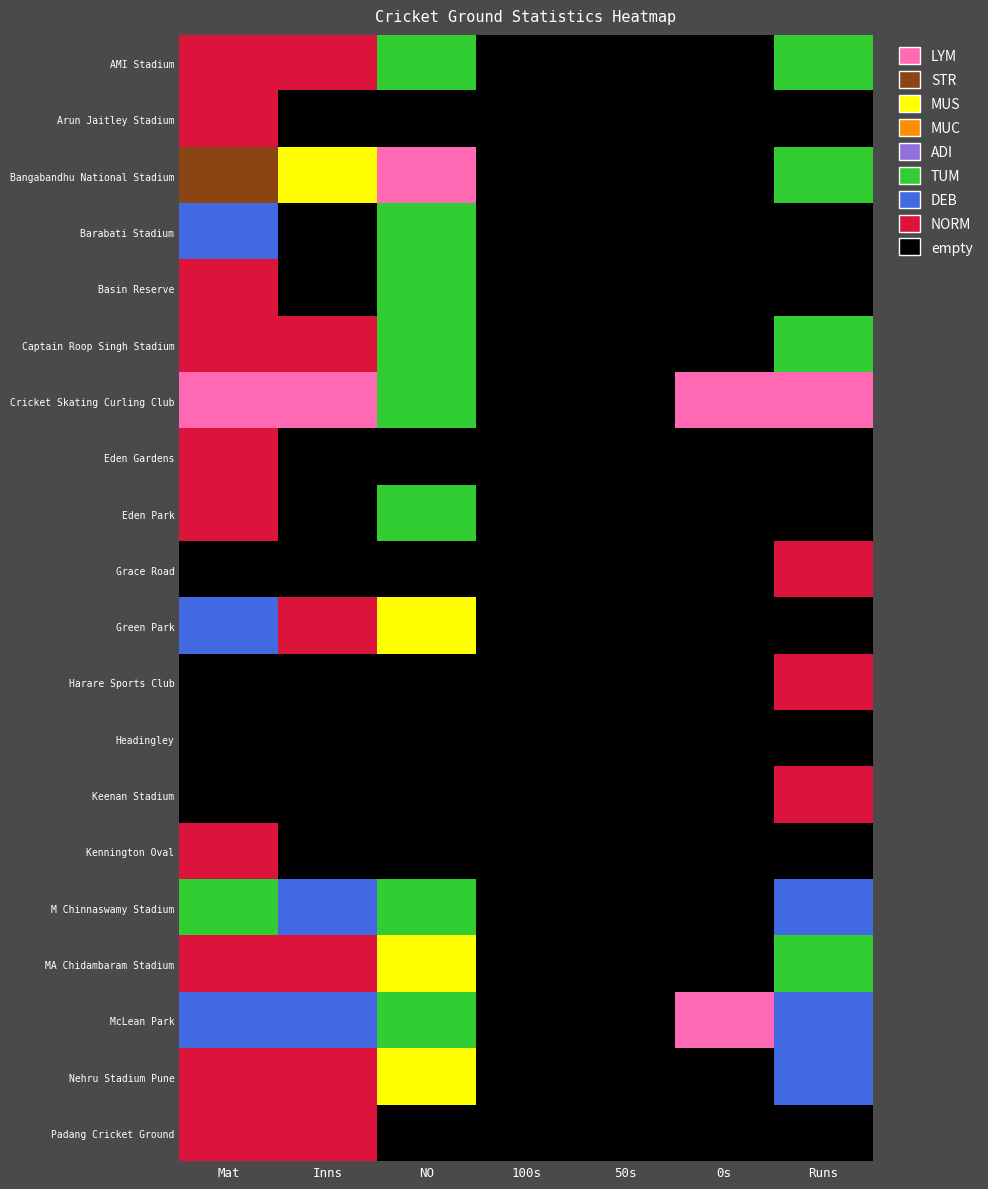

Which category has the lowest value across all series?

100s